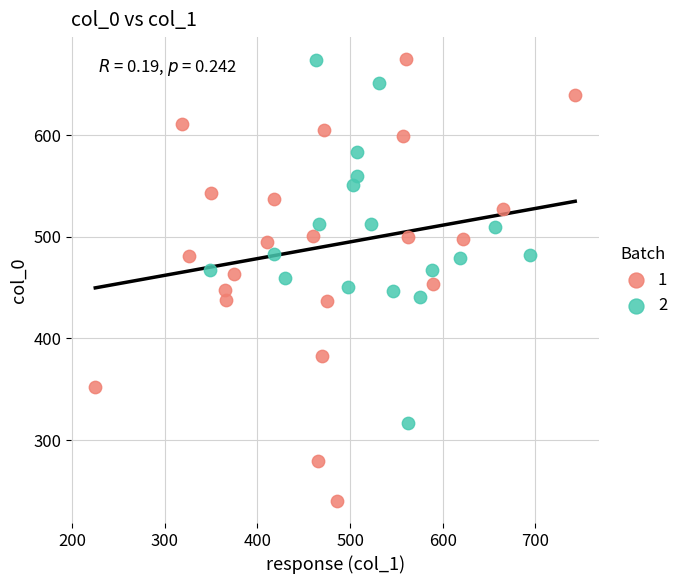

Which series has the widest spread of Y values?

1